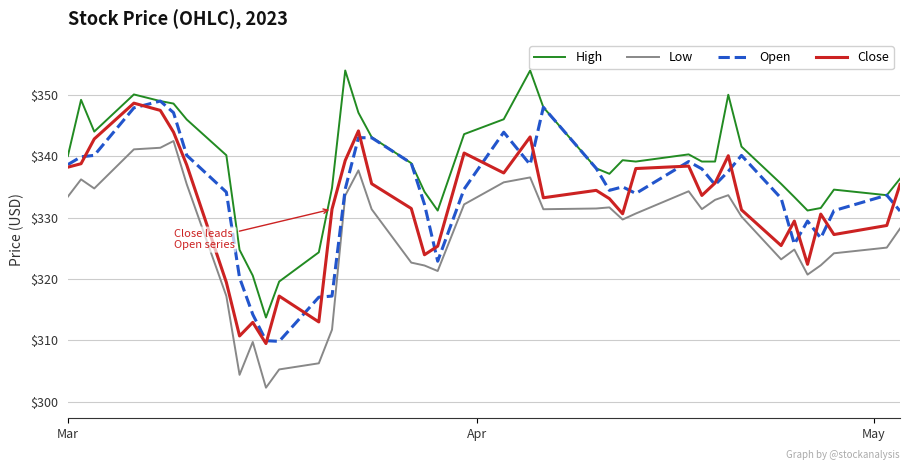

What is the greatest value displayed?

354.0